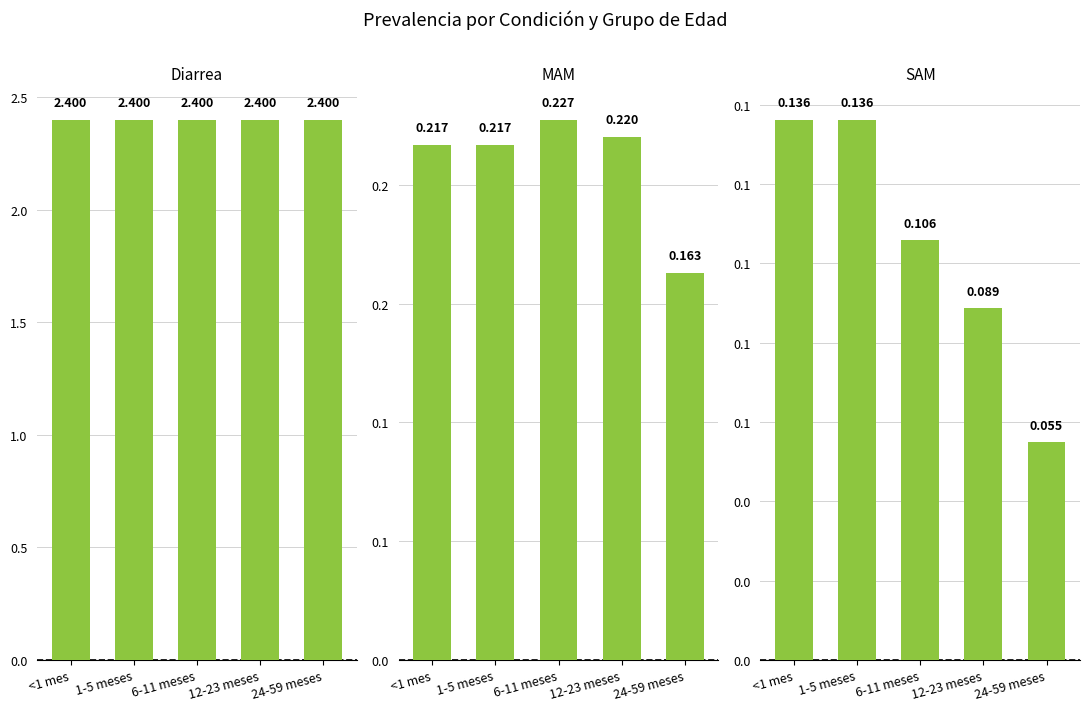

Between 12-23 meses and 24-59 meses, which series saw the biggest shift?

MAM